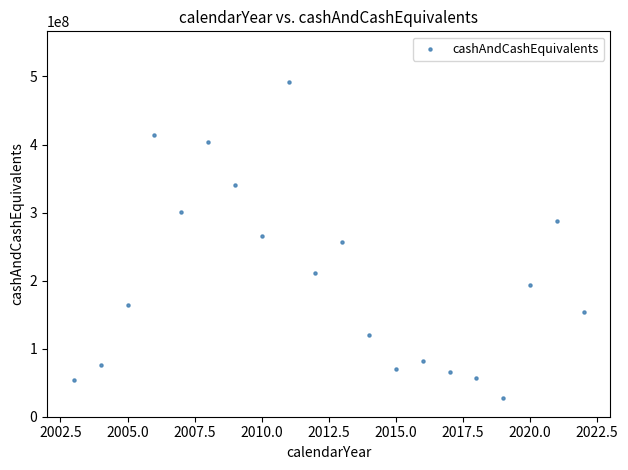

What is the range of X values (max minus min)?

19